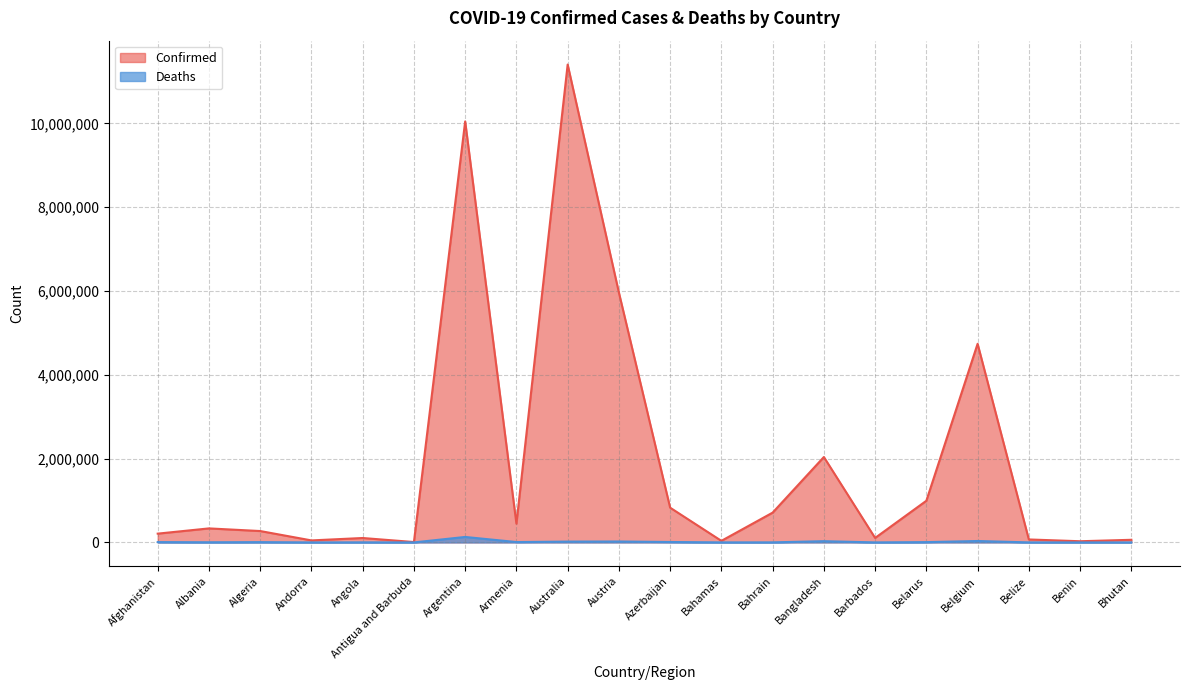

What are all the series names shown in the legend?

Confirmed, Deaths